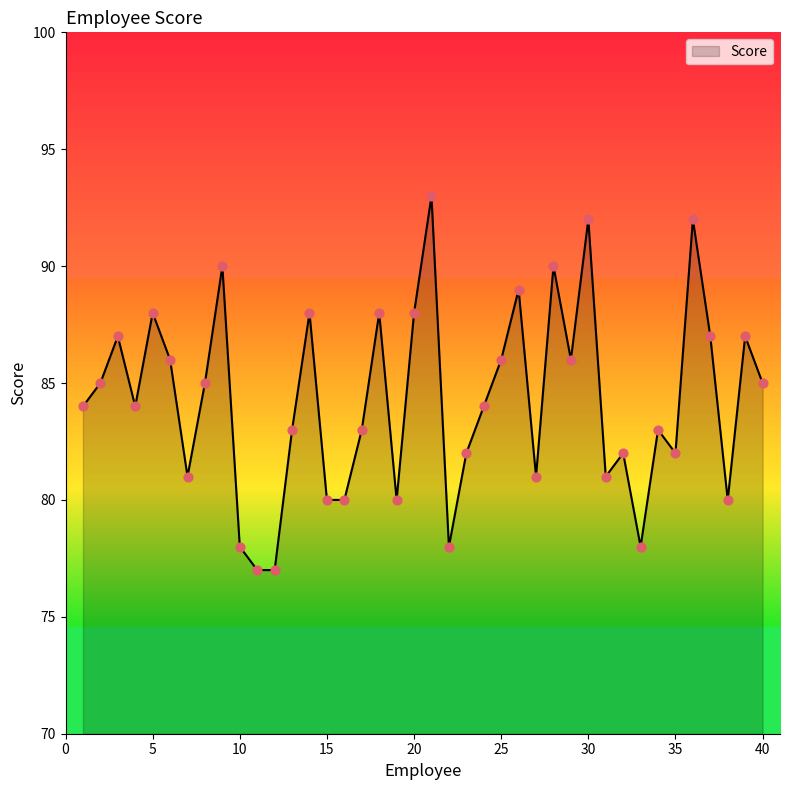

What is the maximum value shown in the chart?

93